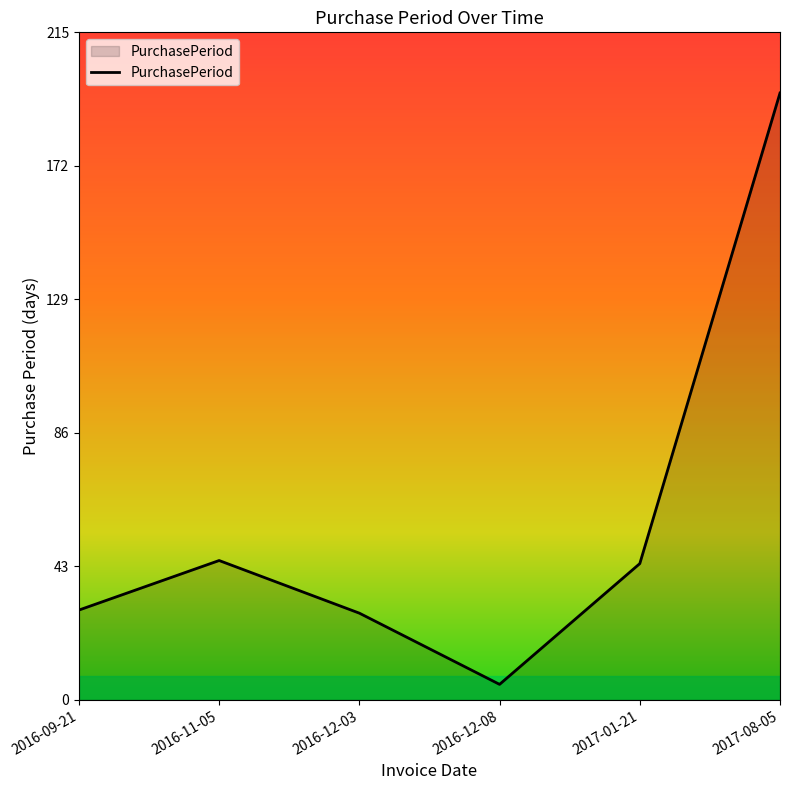

What is the minimum value shown in the chart?

5